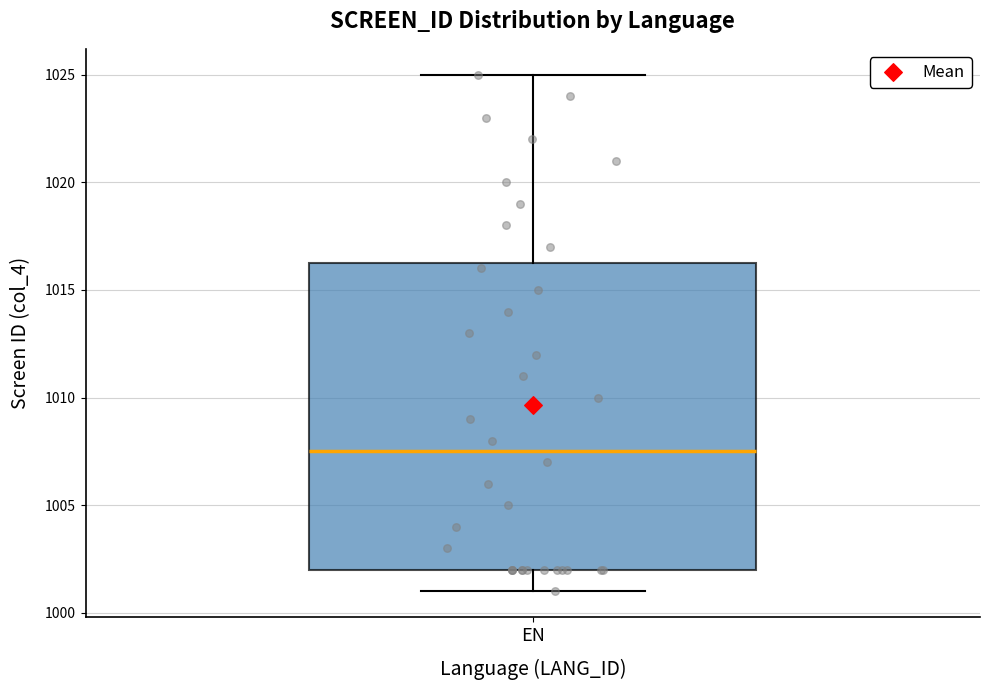

Where is the lower edge of the box for EN on the y-axis? The values are not printed on the chart, so give them approximately, as read against the axis.

1002.0